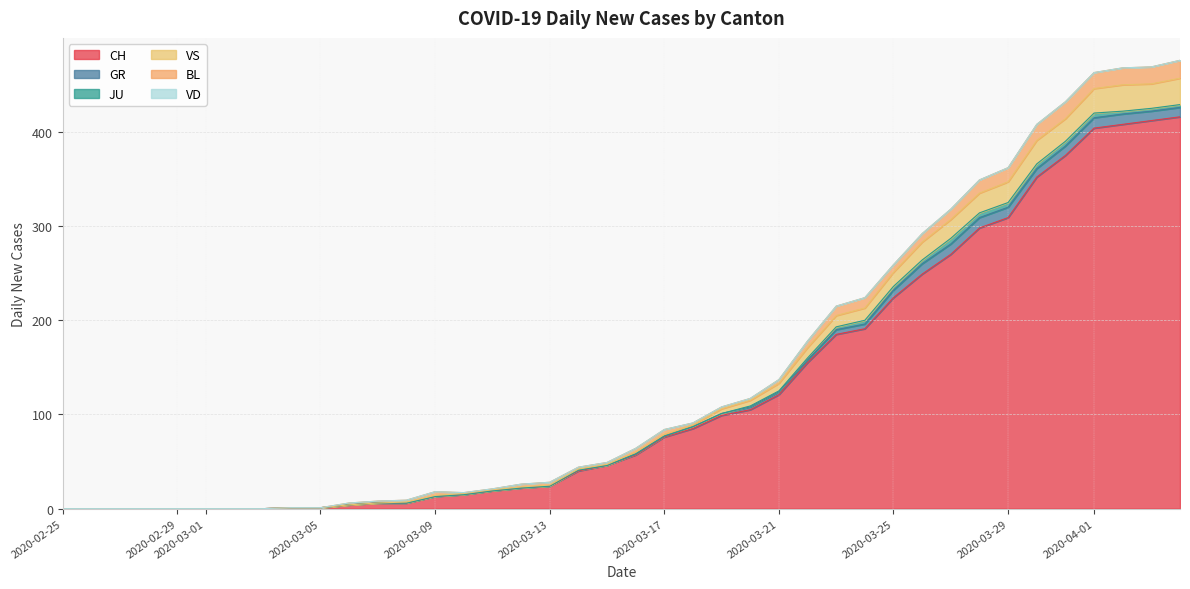

The value of CH at 29 is 224. True or false?

True